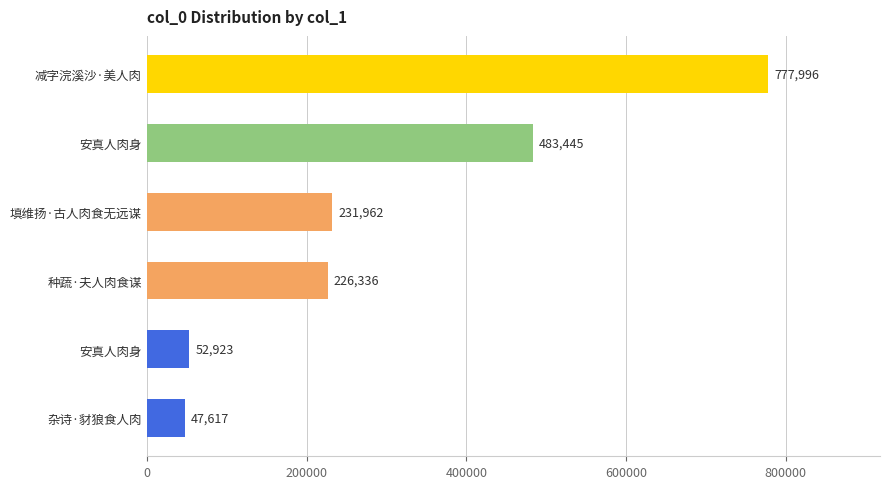

How many data points are less than 231962?

3